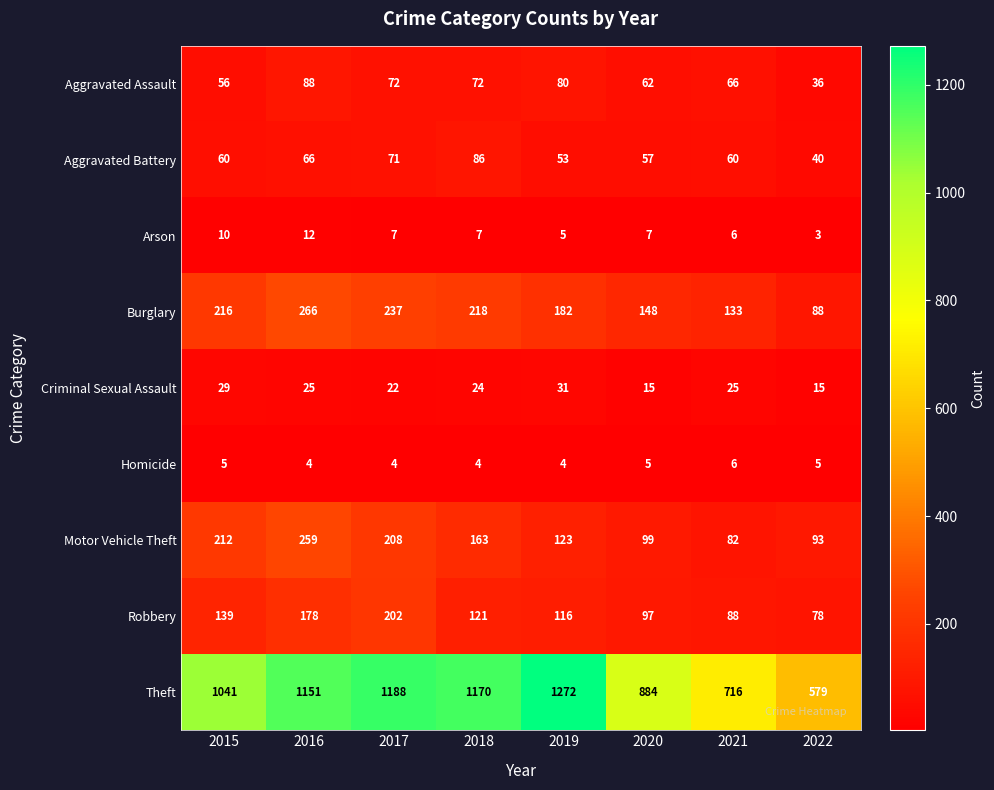

What is the total value across all series at 2020?

1374